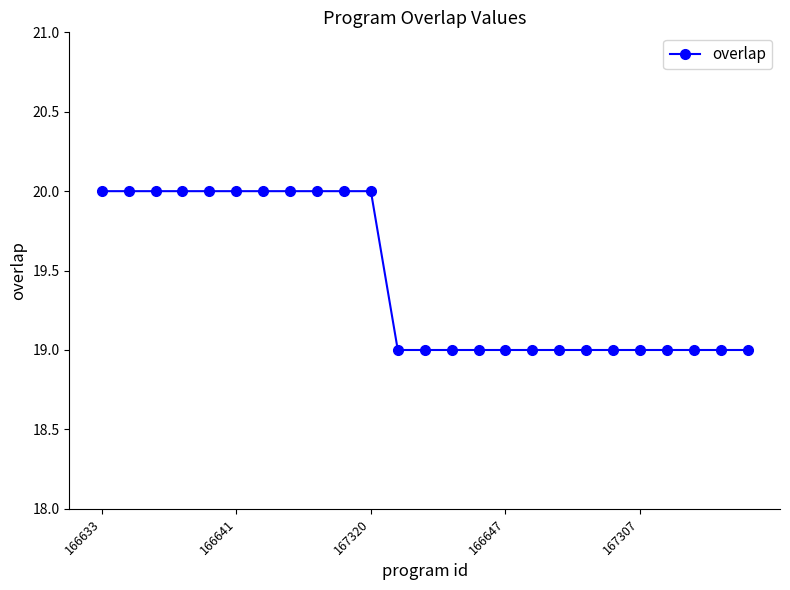

What is the minimum value shown in the chart?

19